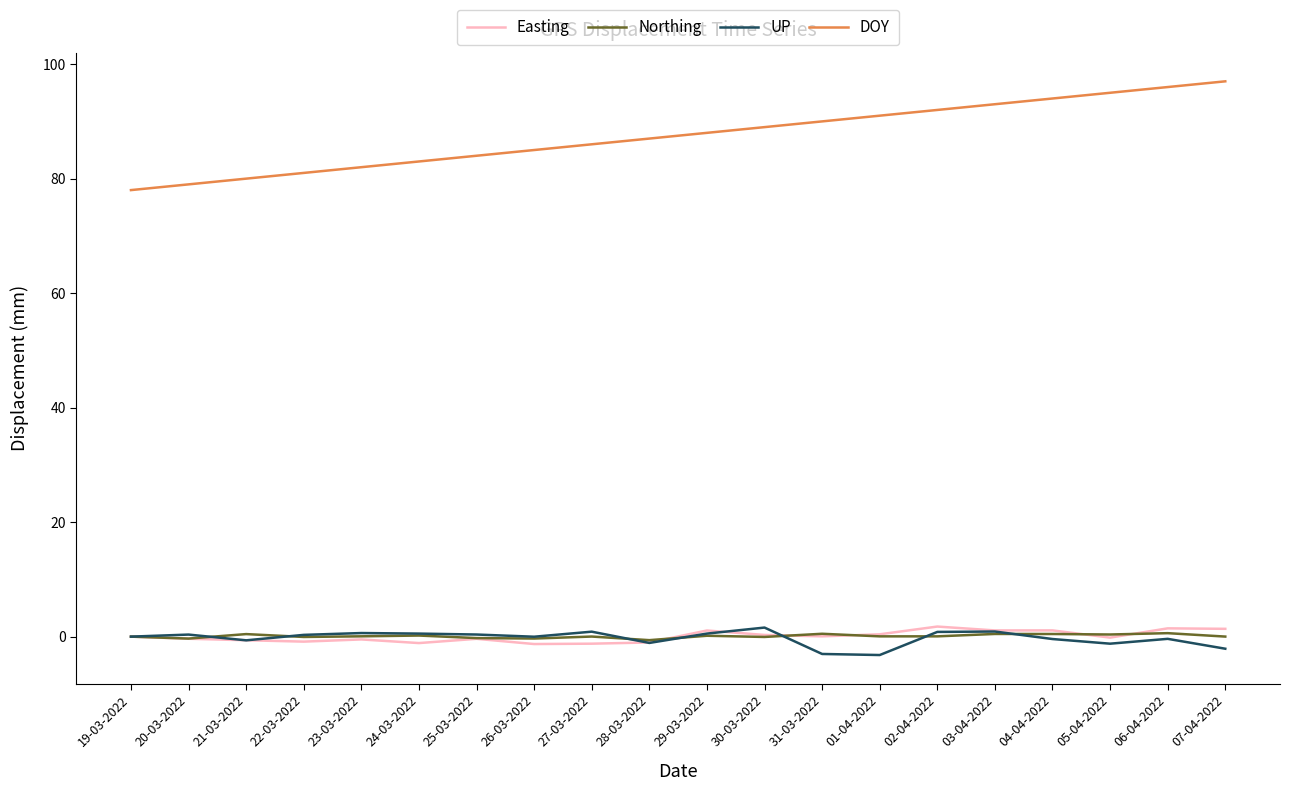

In Northing, how many points are lower than both neighbors (excluding endpoints)?

7